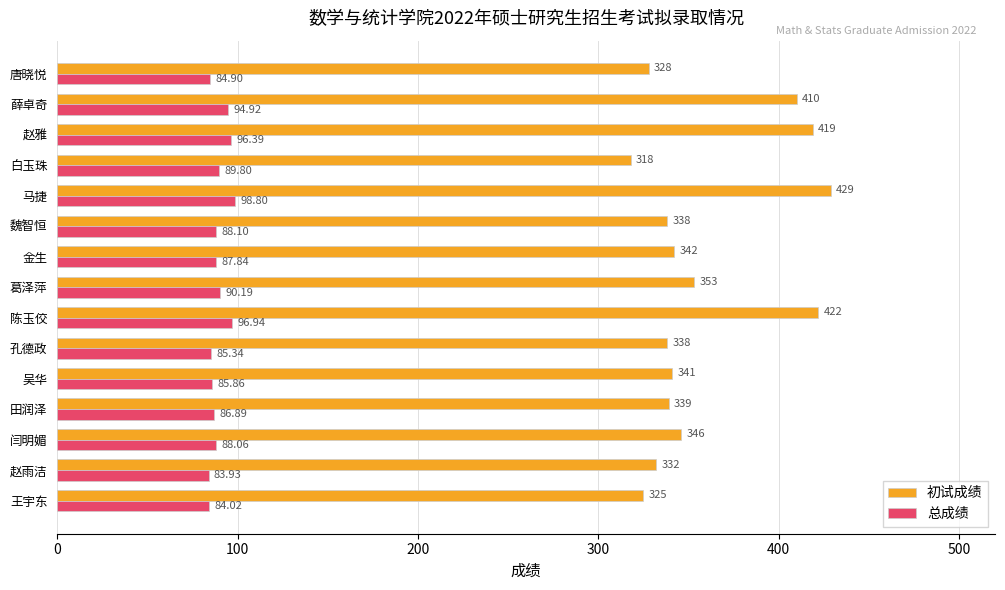

Rank the series by their maximum value, from lowest to highest.

总成绩, 初试成绩